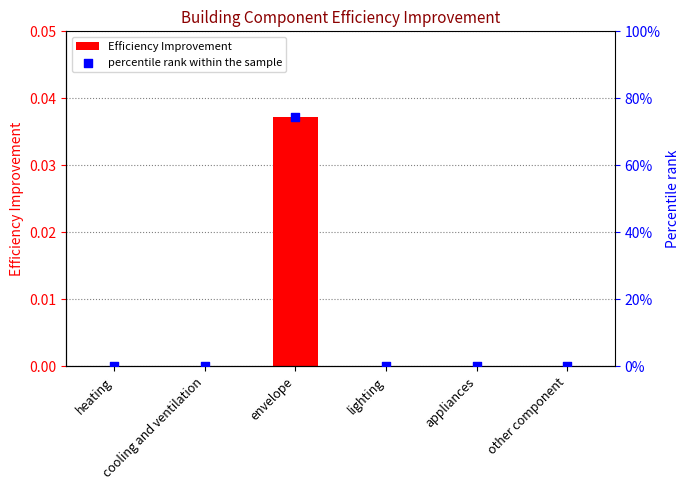

Which series has the largest Y range (max minus min)?

percentile rank within the sample